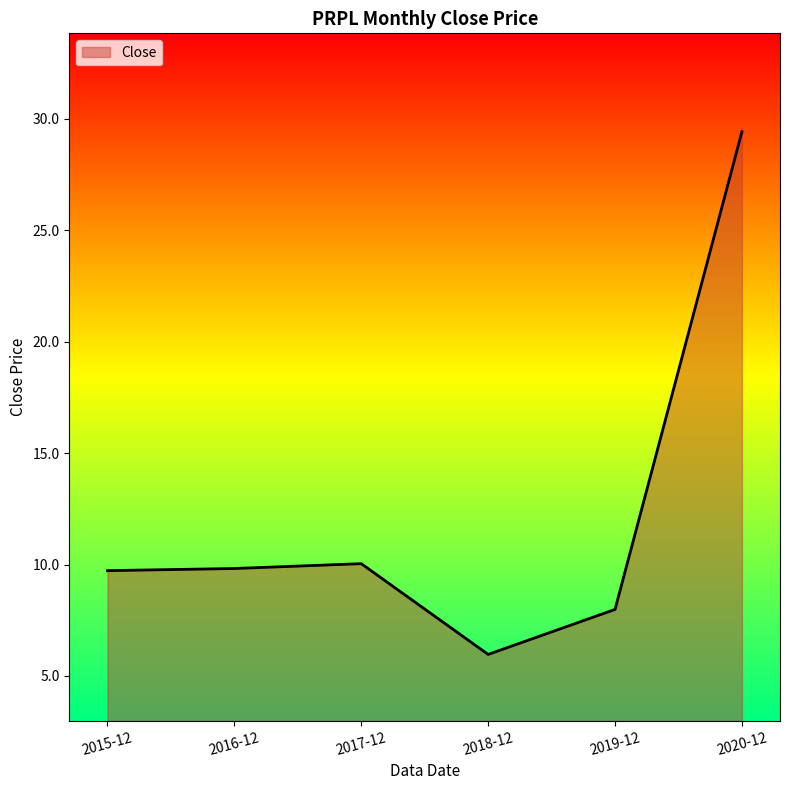

Approximately how many times larger is the value at 2020-12 compared to 2018-12?

4.9